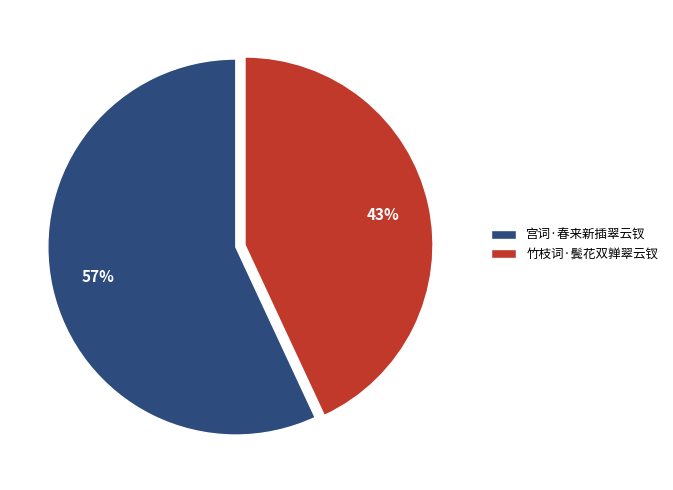

Combined, do 宫词·春来新插翠云钗 and 竹枝词·鬓花双亸翠云钗 account for over 50%?

Yes